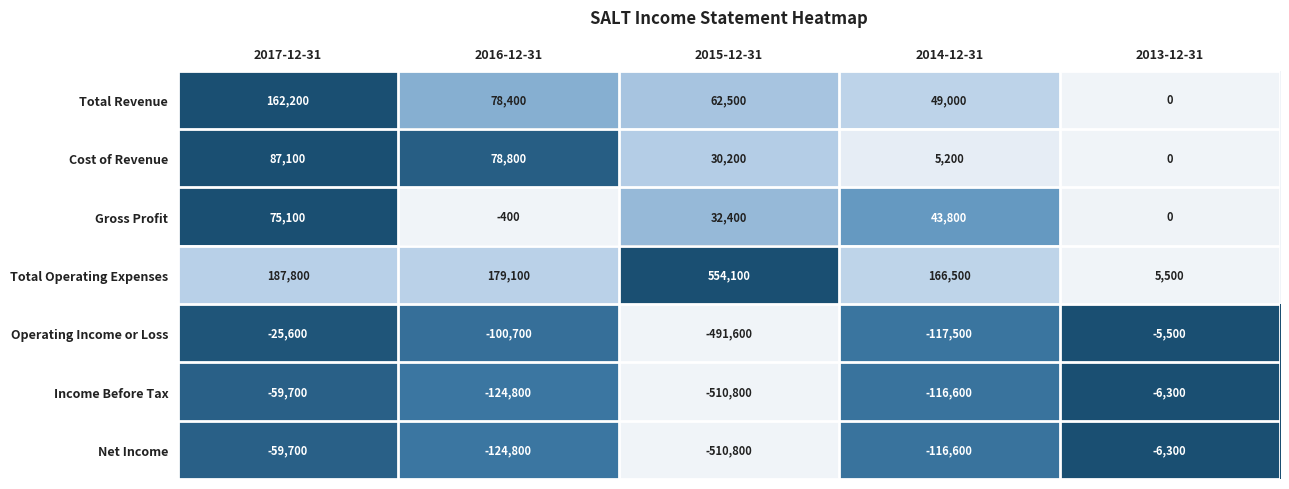

Which series has the widest spread of values?

Total Operating Expenses